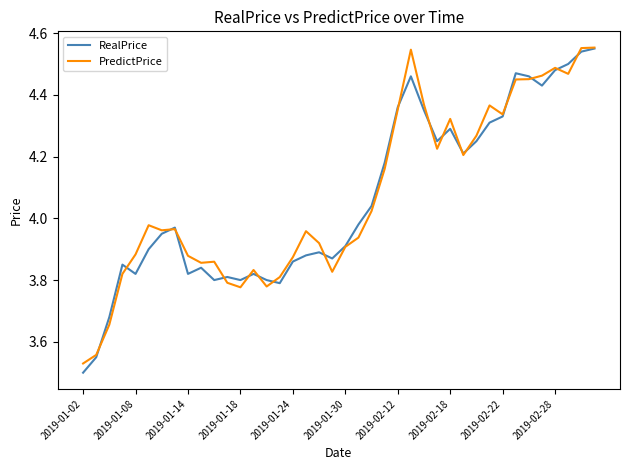

What are all the series names shown in the legend?

RealPrice, PredictPrice